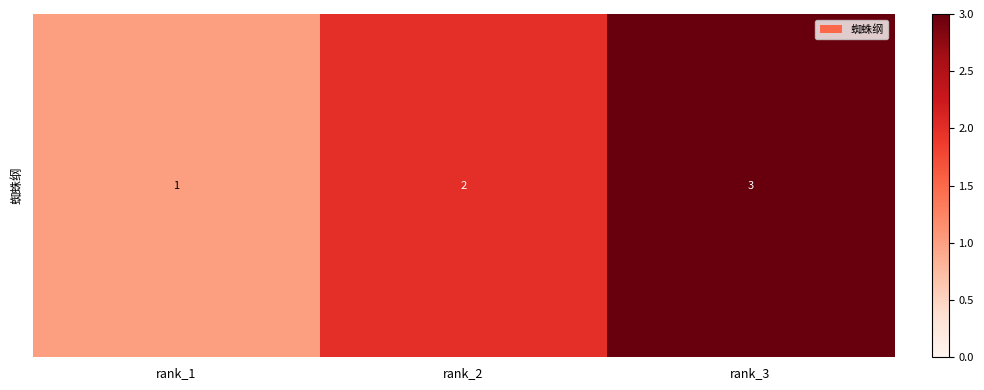

Between rank_2 and rank_1, which is larger?

rank_2